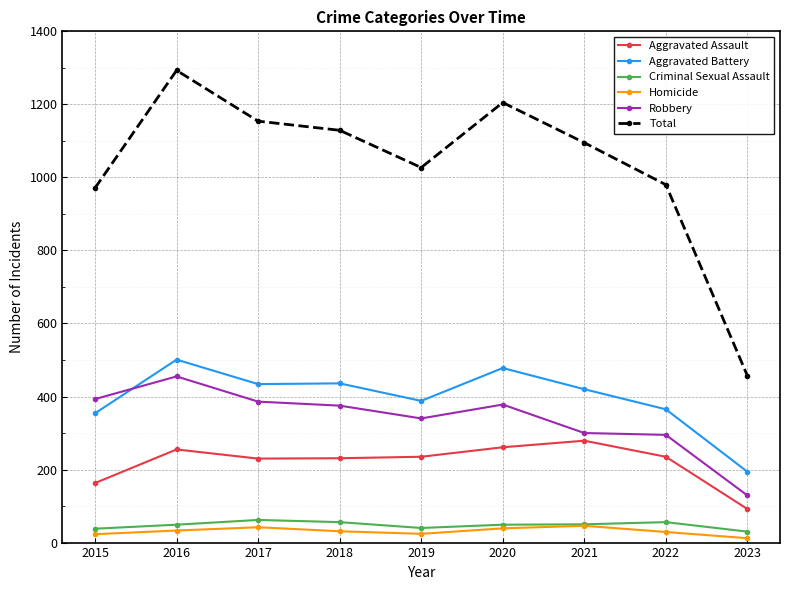

What is the difference between the maximum and minimum values in the Criminal Sexual Assault series?

32